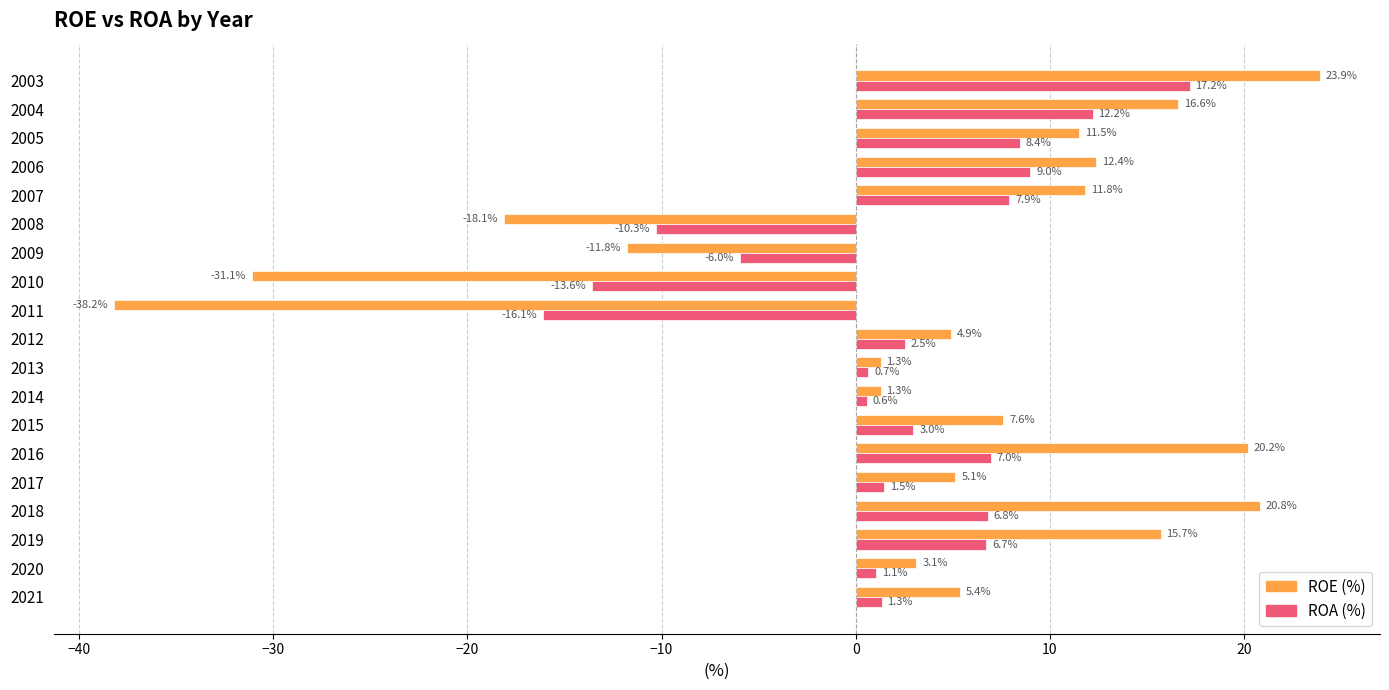

Which category has the lowest value across all series?

2011